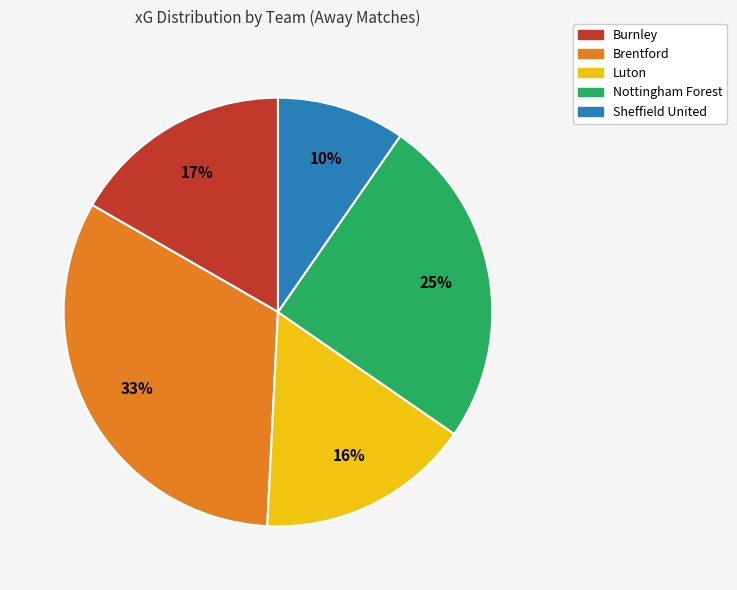

Is there any slice that represents more than half of the pie?

No